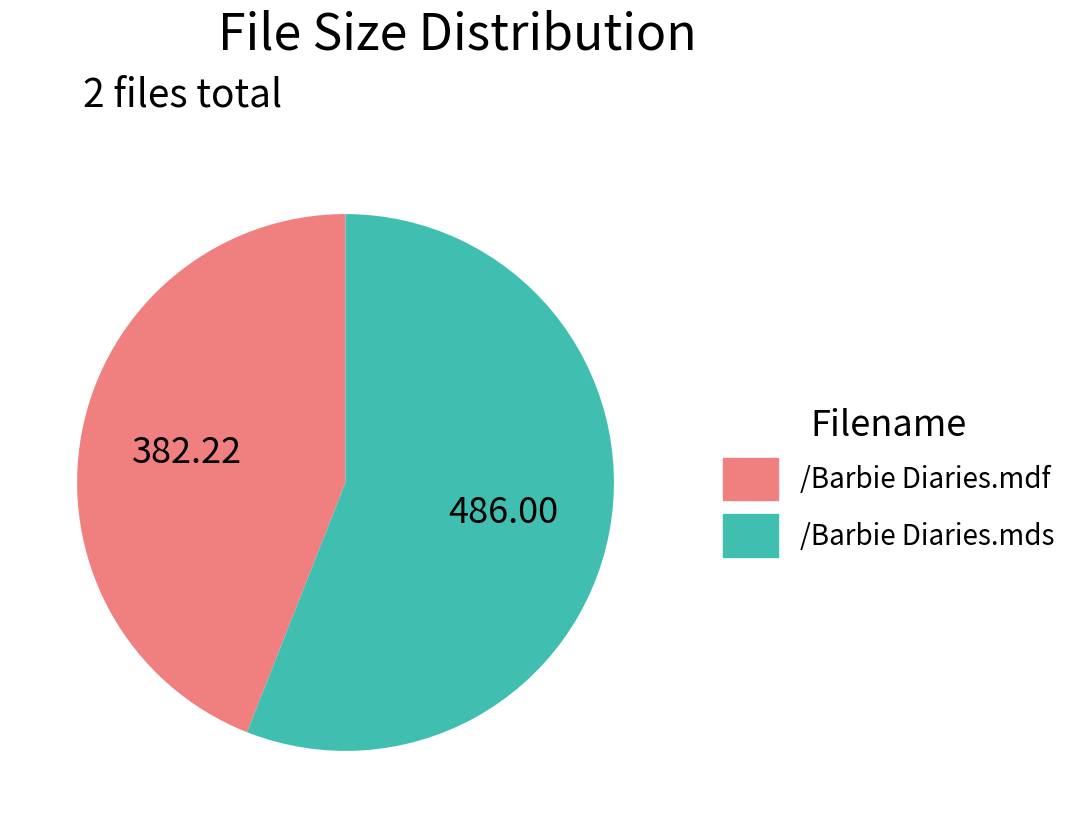

Rank the categories by value from lowest to highest.

/Barbie Diaries.mdf, /Barbie Diaries.mds